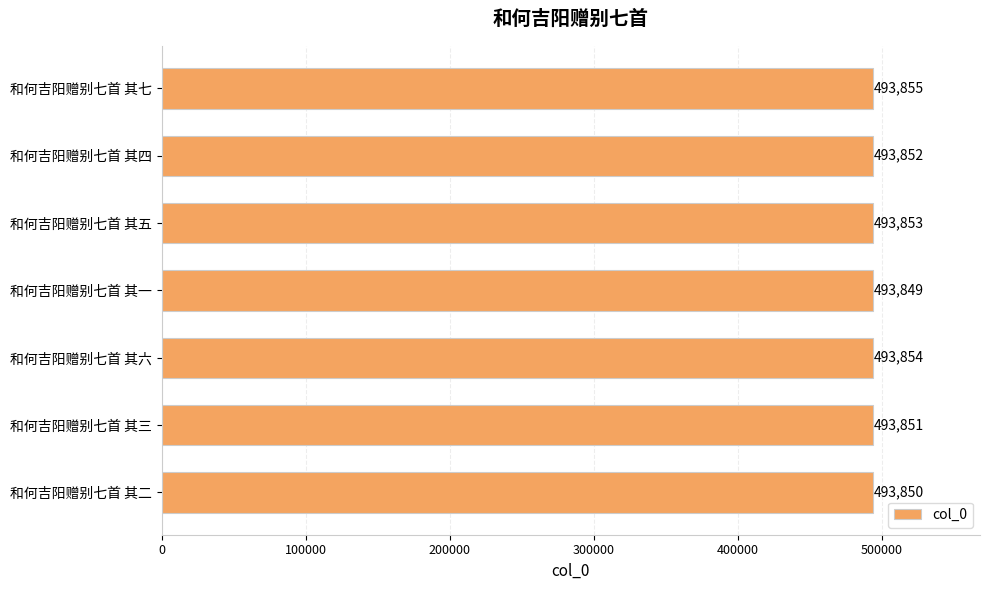

What is the smallest value displayed?

493849